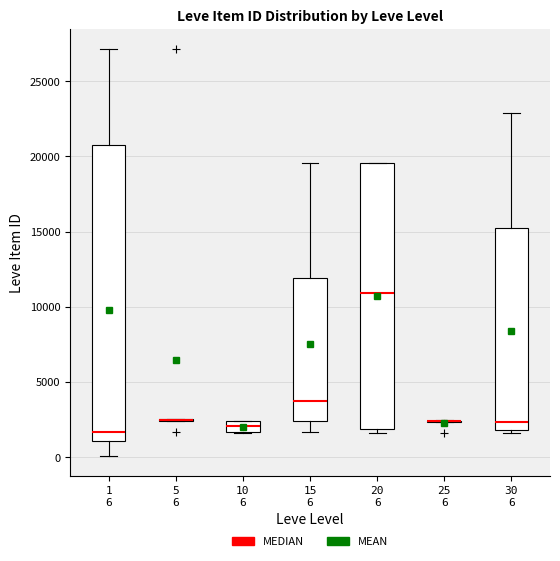

Which box is the tallest, from its lower edge to its upper edge?

1 6